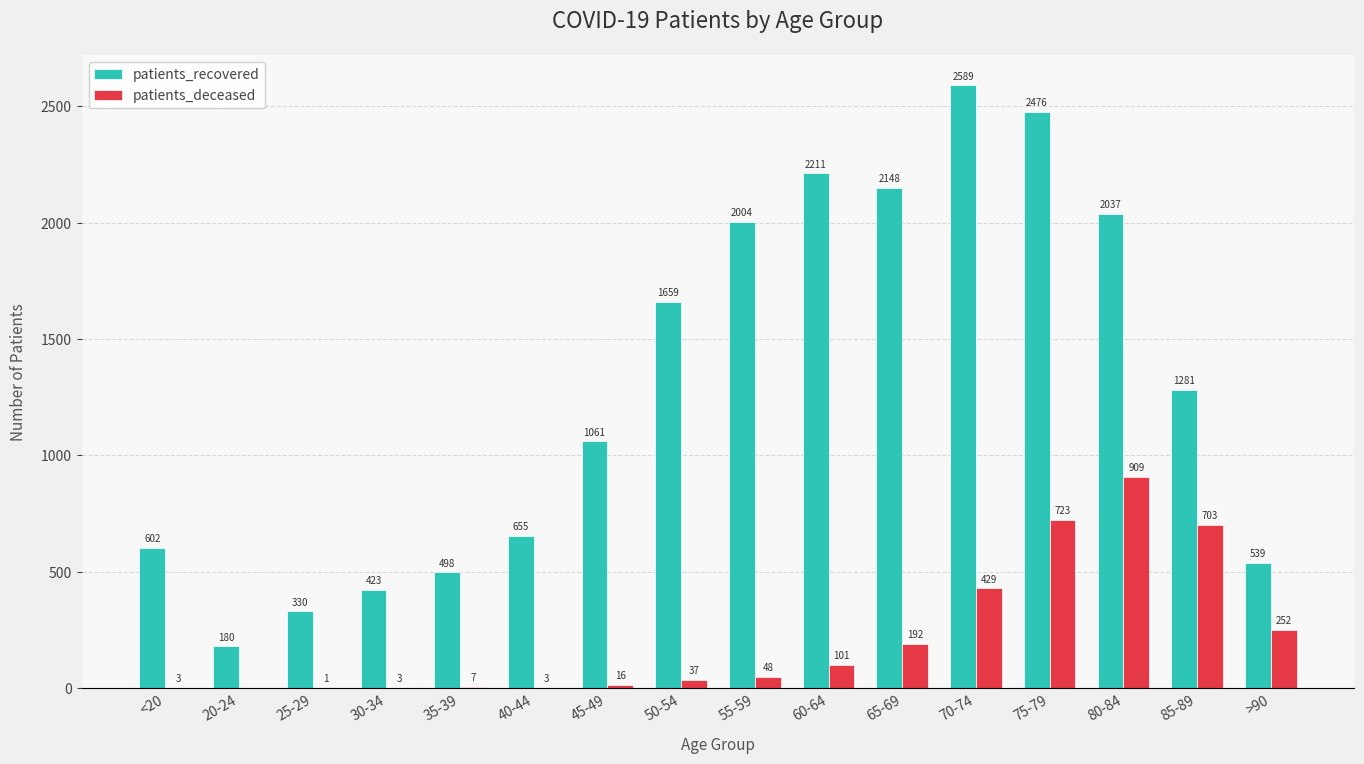

What is the sum of all patients_deceased values?

3427